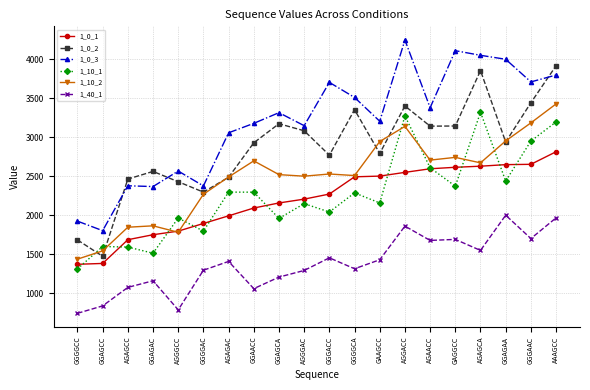

Read the 1_0_1 value at GGAACC.

2092